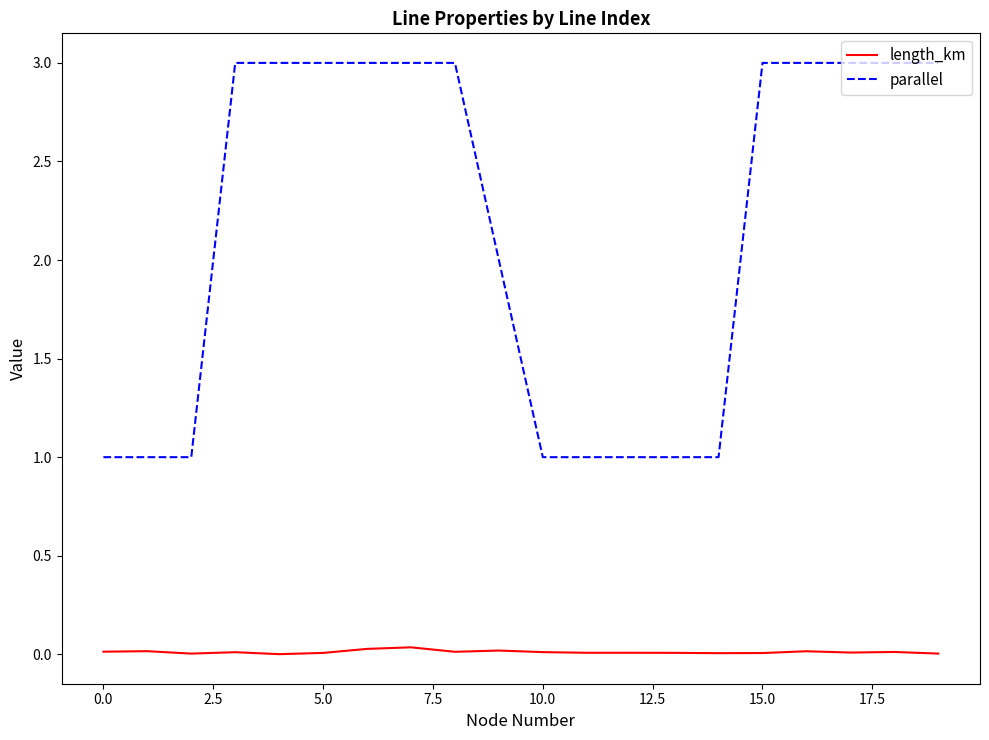

List the series in order of their peak value, highest first.

parallel, length_km